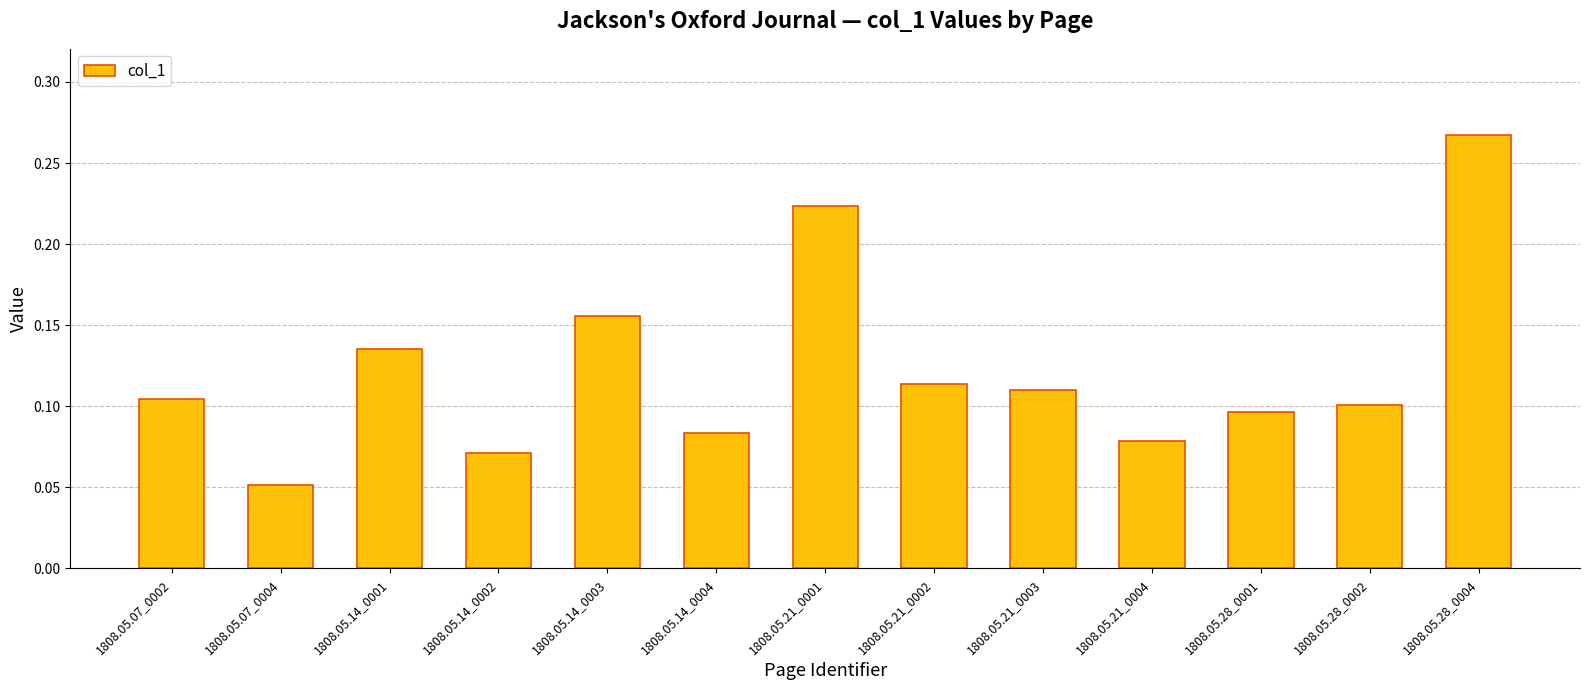

Between 1808.05.21_0004 and 1808.05.21_0003, which is larger?

1808.05.21_0003